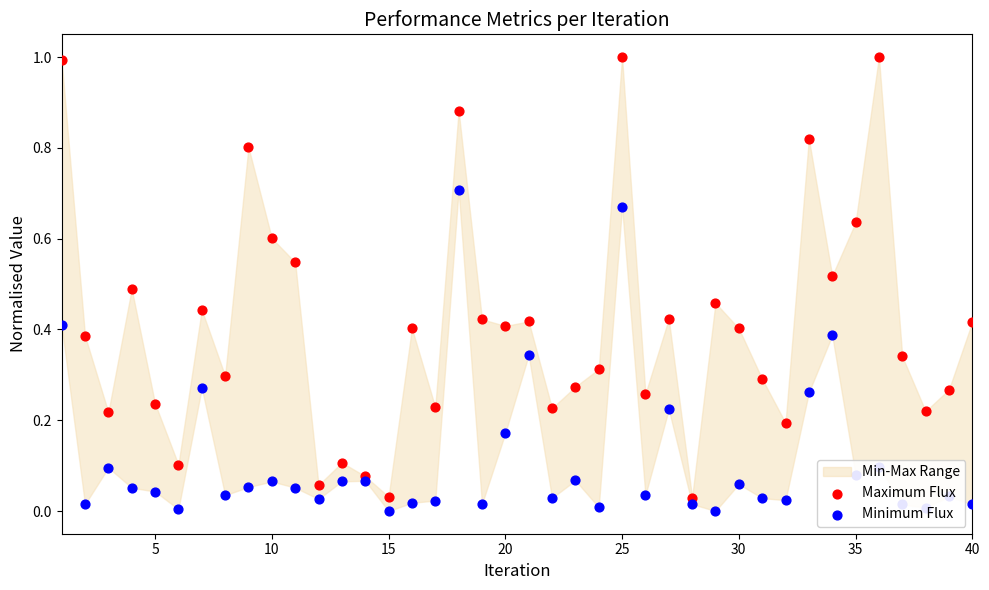

Which series reaches the maximum Y coordinate?

Maximum Flux